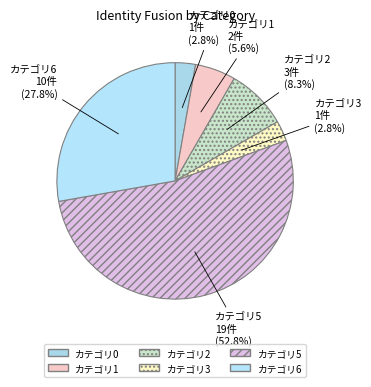

What is the largest slice in the pie chart?

5